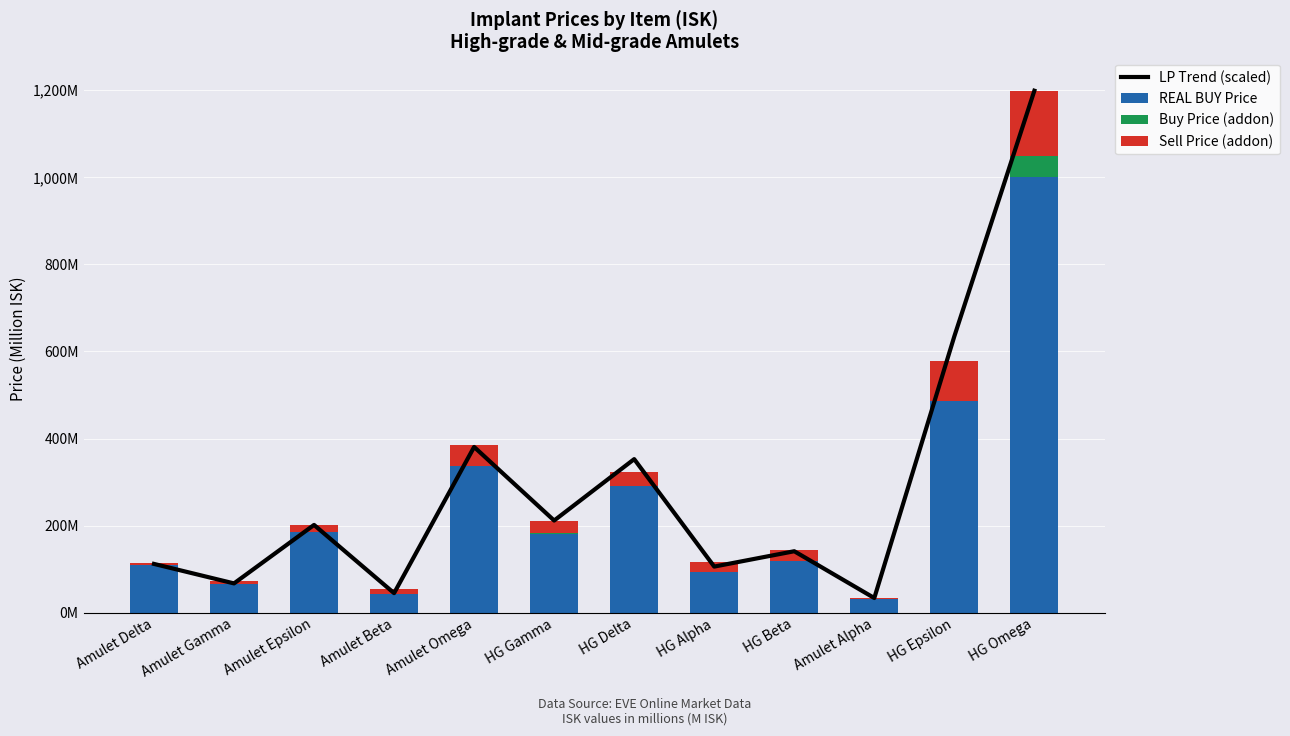

What is the sum of the REAL BUY Price values at HG Beta and Amulet Gamma?

185.1